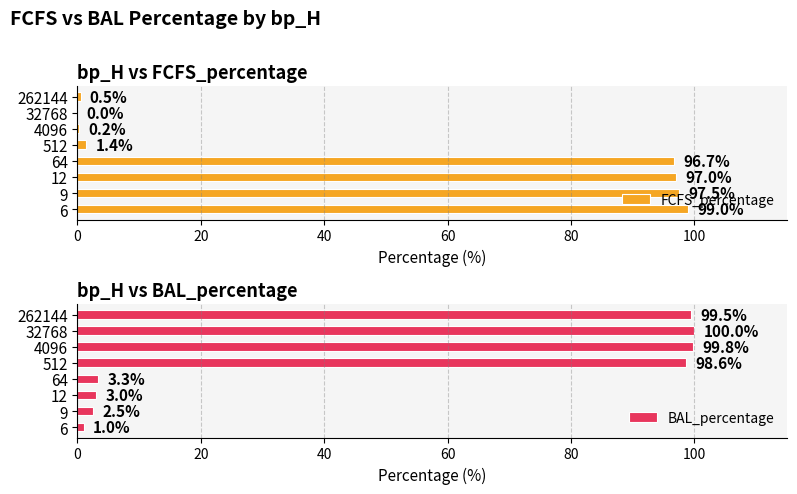

True or false: BAL_percentage has a value of 2.5 at 9.

True